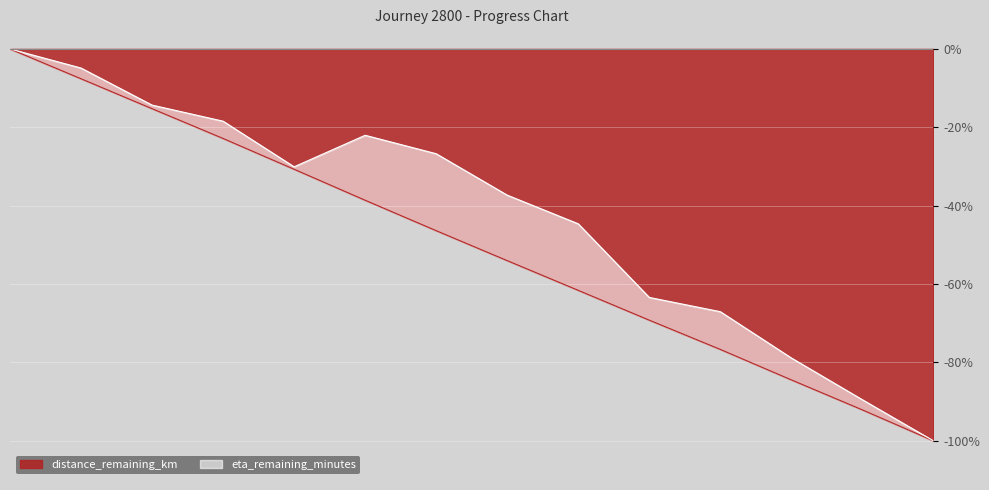

What is the minimum value for distance_remaining_km?

-100.0